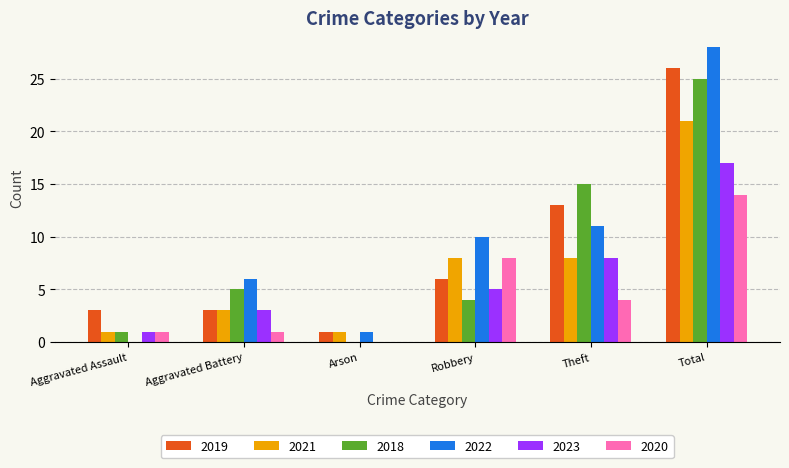

Reading left to right, what are all the values shown in this chart?

2019: 3	3	1	6	13	26
2021: 1	3	1	8	8	21
2018: 1	5	0	4	15	25
2022: 0	6	1	10	11	28
2023: 1	3	0	5	8	17
2020: 1	1	0	8	4	14